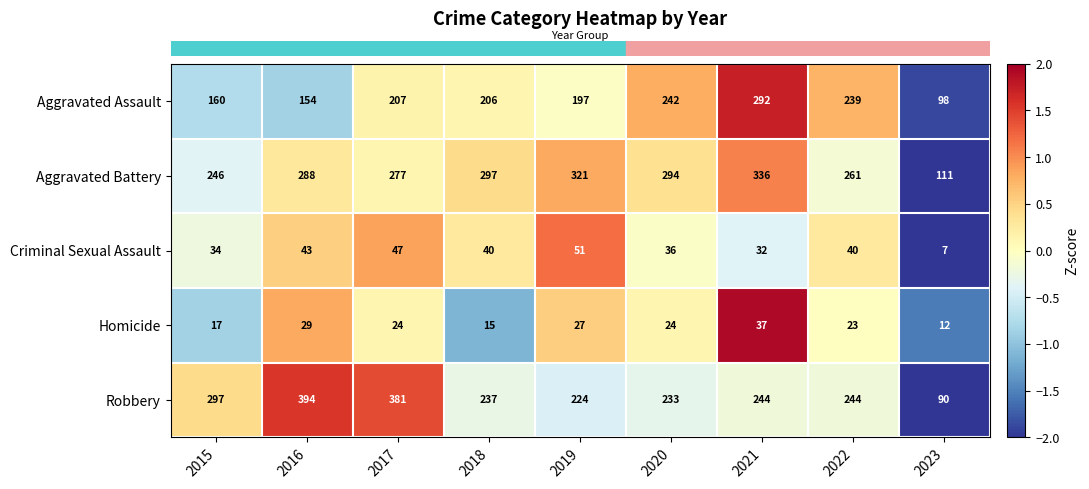

Count the number of categories in the chart.

9